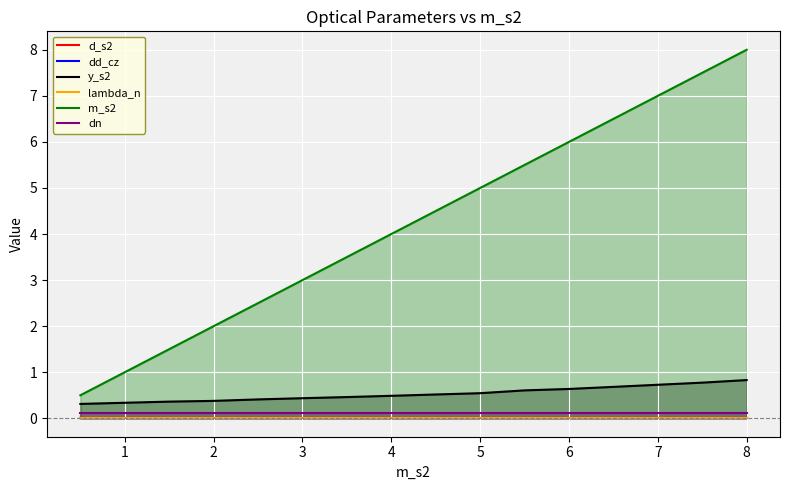

At how many categories does at least one series exceed 5?

5